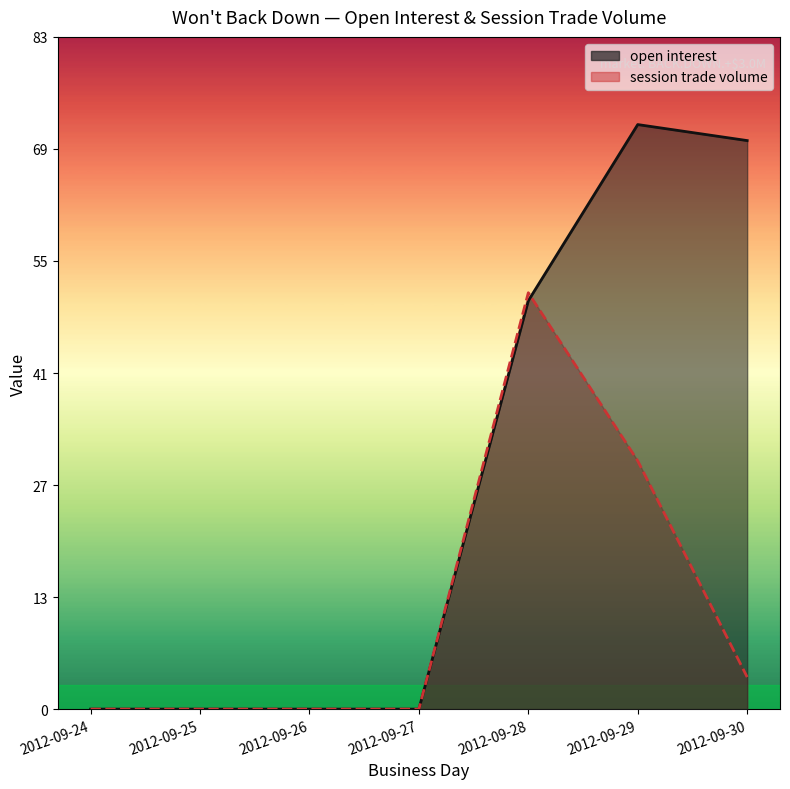

Is the value of session trade volume at 2012-09-26 greater than the value of open interest at 2012-09-25?

No